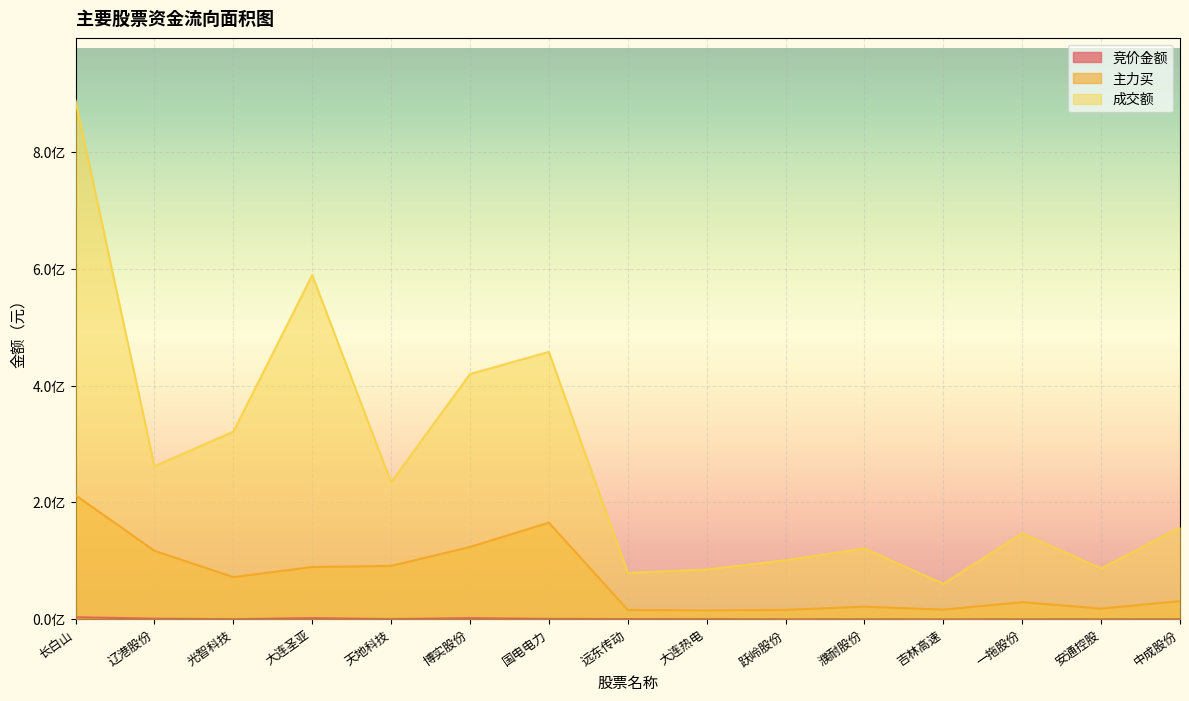

Reading left to right, transcribe all the data shown in this chart.

竞价金额: 3663635	1318811	367455	2271000	567324	2197902	910656	563115	430464	75004	209096	48650	209808	115420	310072
主力买: 212481583	117324167	72341781	89620001	91441289	123932814	165513674	16171949	15413527	16367884	21771018	16674459	29485897	18551545	31245992
成交额: 887295768	261969819	321205293	589054938	234626688	419701487	457673279	79533439	85368020	101148040	121208883	60947113	147126064	87160637	157244392